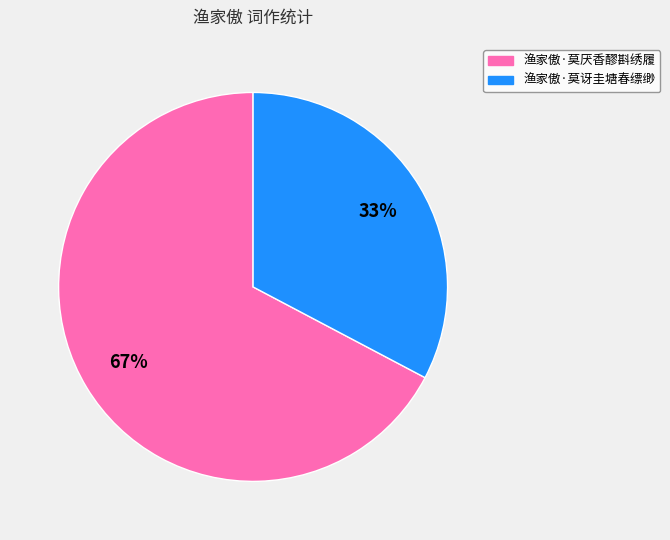

What percentage is the 渔家傲·莫讶圭塘春缥缈 slice, to the nearest percent?

33%